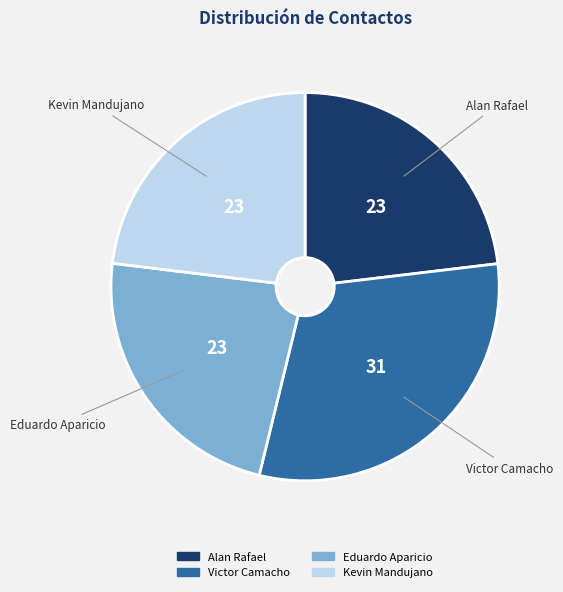

Count the number of slices in the pie.

4